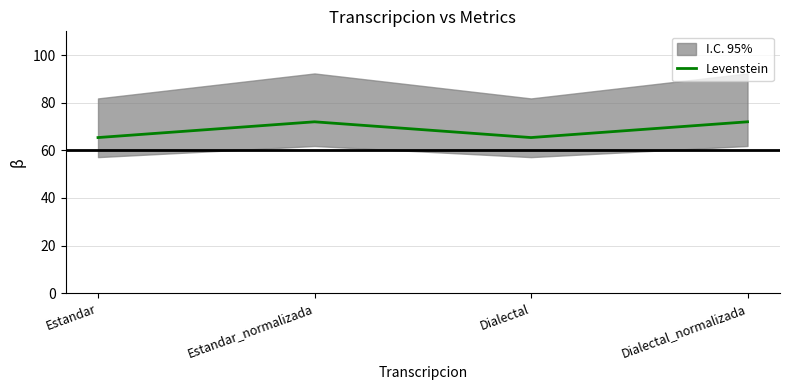

True or false: the data shows 72.0 at Estandar_normalizada.

True